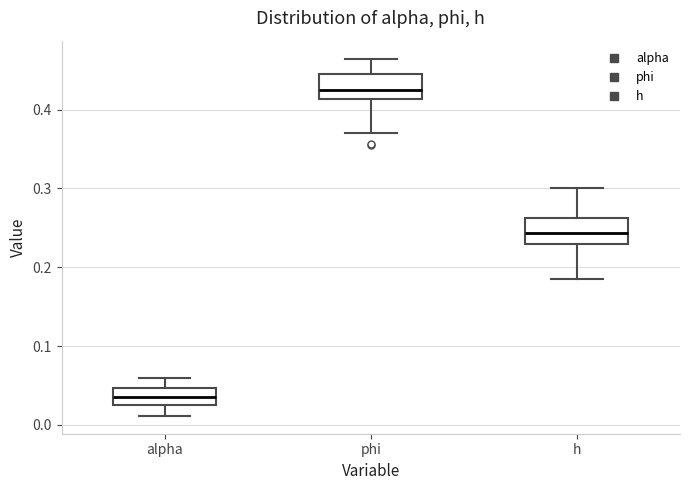

Reading left to right, read every box against the y-axis: the position of its median line, the range the box covers, and the ends of its whiskers. The values are not printed on the chart, so give them approximately, as read against the axis.

alpha: median 0.03 (inside the box), box 0.03 to 0.05, whiskers 0.01 to 0.06
phi: median 0.43, box 0.41 to 0.45, whiskers 0.37 to 0.46
h: median 0.24, box 0.23 to 0.26, whiskers 0.19 to 0.30